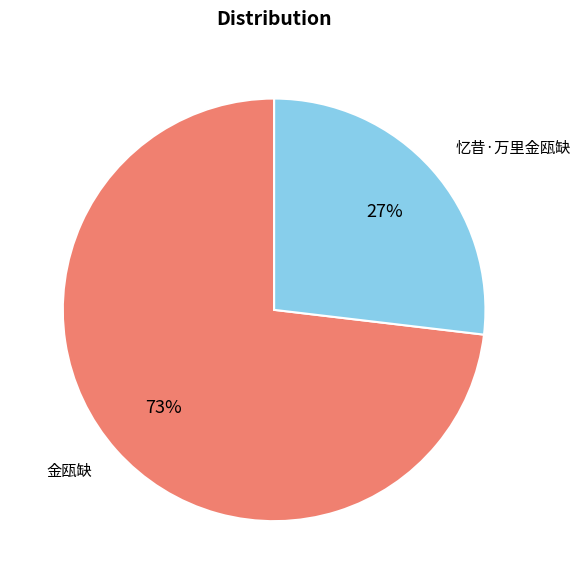

Which category has the smallest portion of the pie?

忆昔·万里金瓯缺